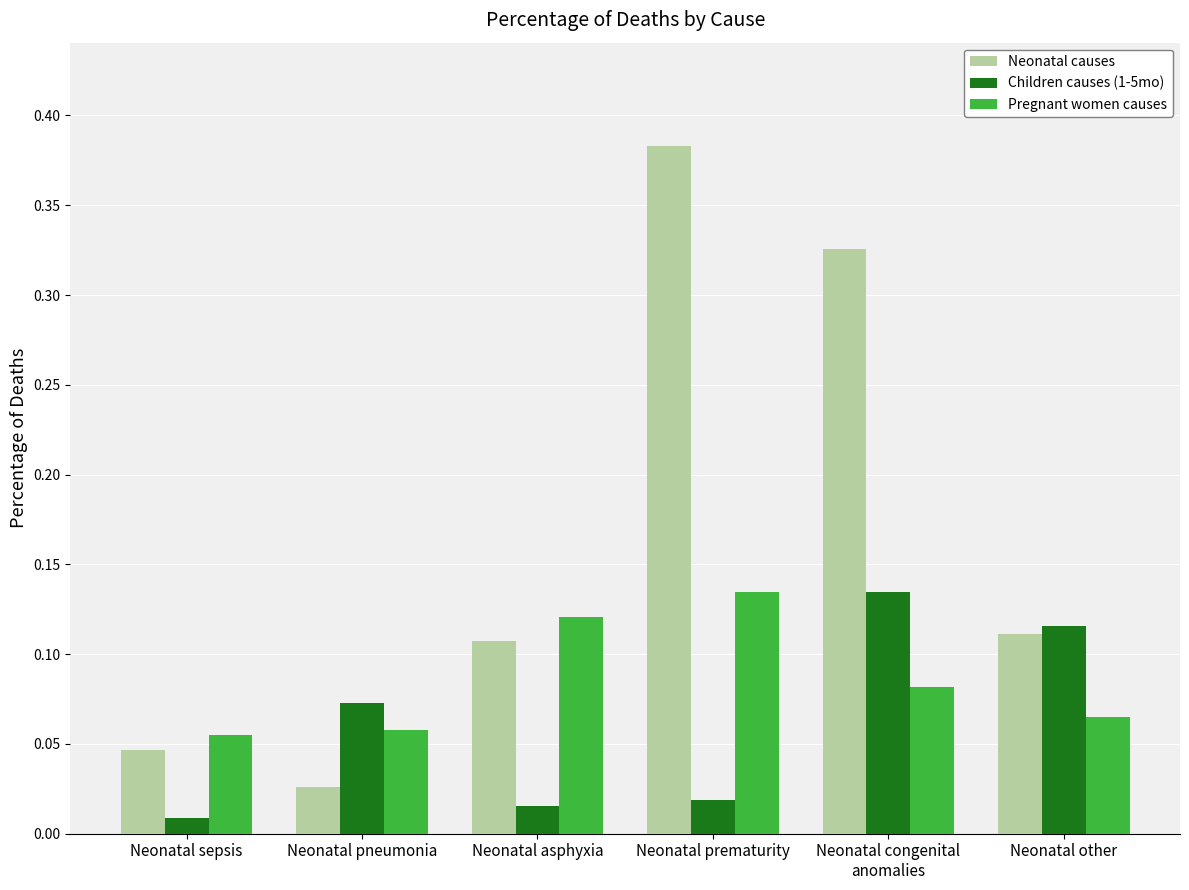

True or false: Children causes (1-5mo) has a value of 0.0 at Neonatal pneumonia.

False